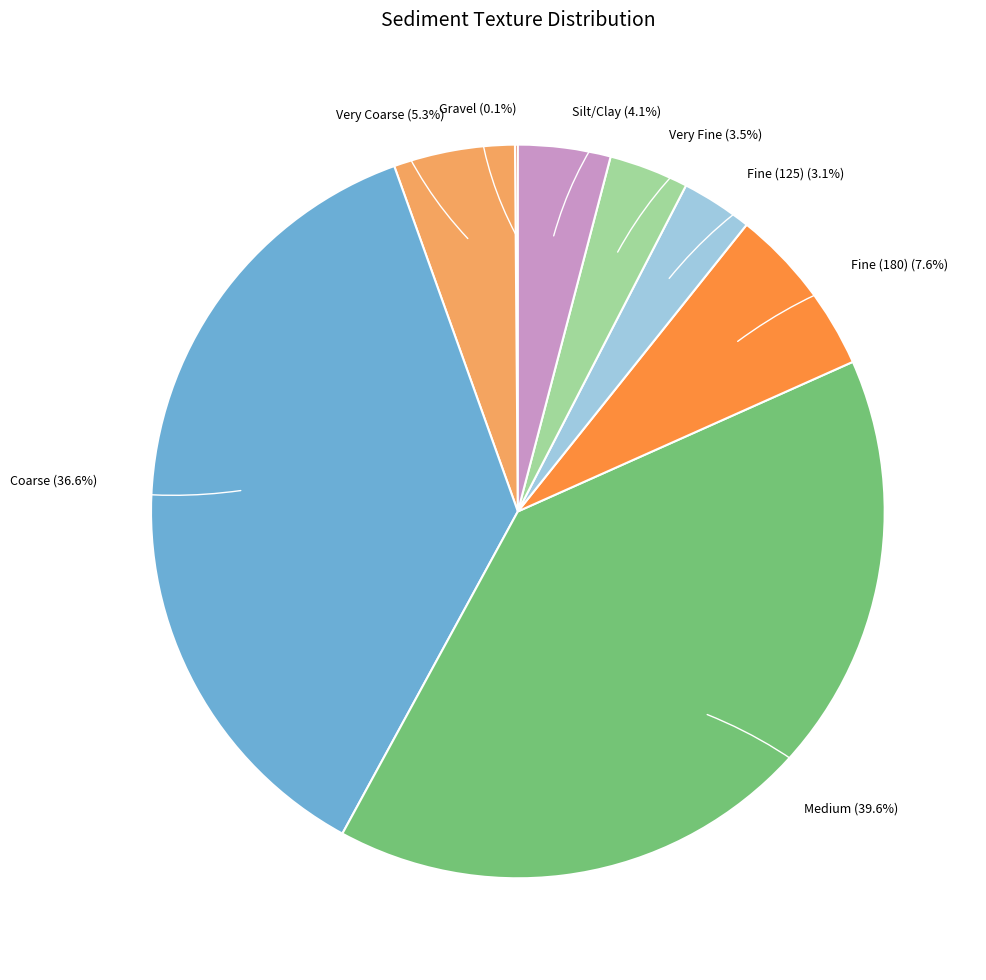

Is it true that Coarse is 37% of the pie?

True